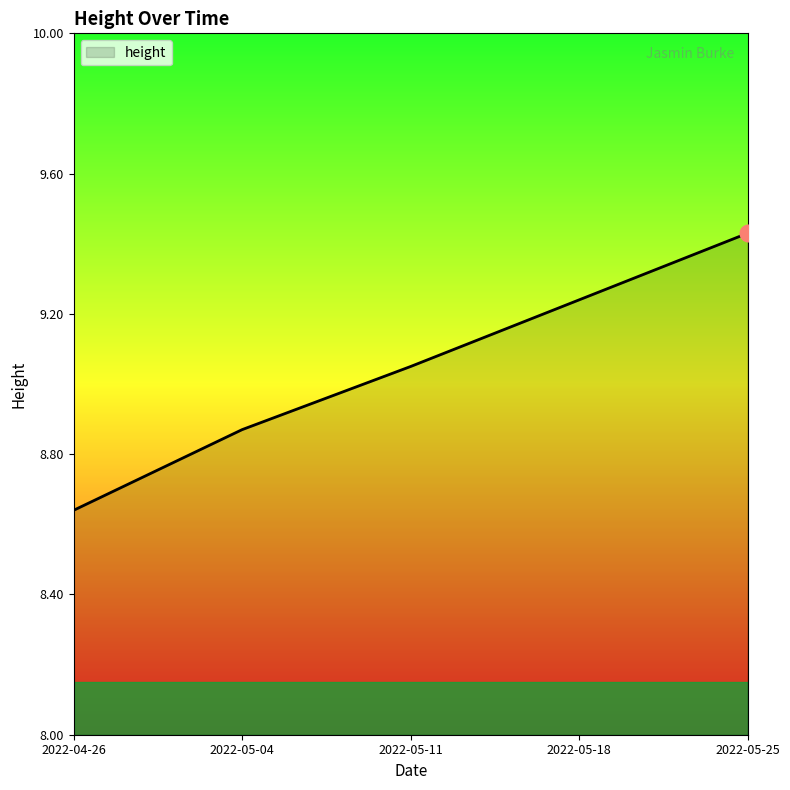

Rank the categories by value from lowest to highest.

2022-04-26, 2022-05-04, 2022-05-11, 2022-05-18, 2022-05-25